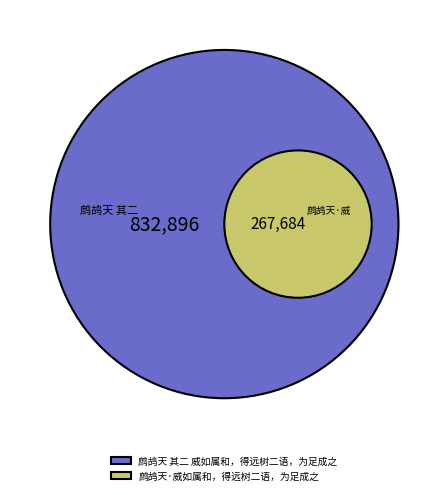

To the nearest percent, what percentage of the pie is 鹧鸪天 其二 威如属和，得远树二语，为足成之?

76%